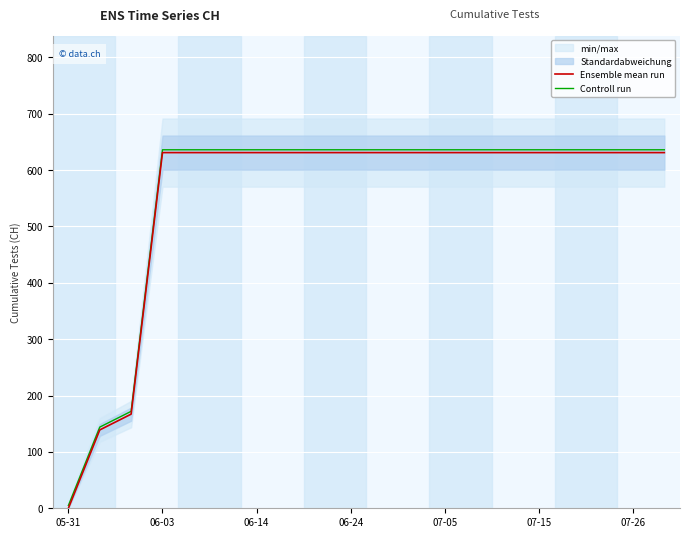

Is this an area chart (filled region under the line)?

No